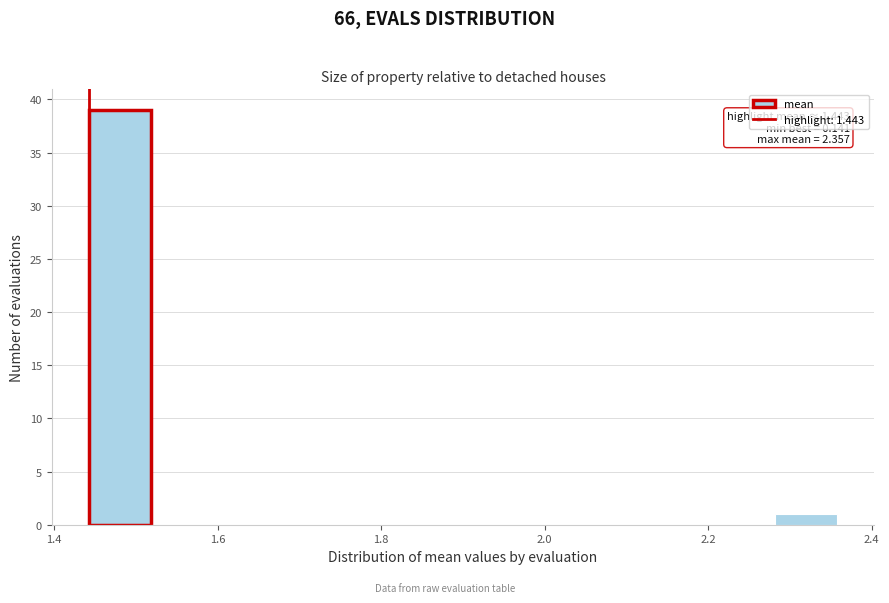

Read against the x-axis, roughly where is the centre of the tallest bar?

1.48